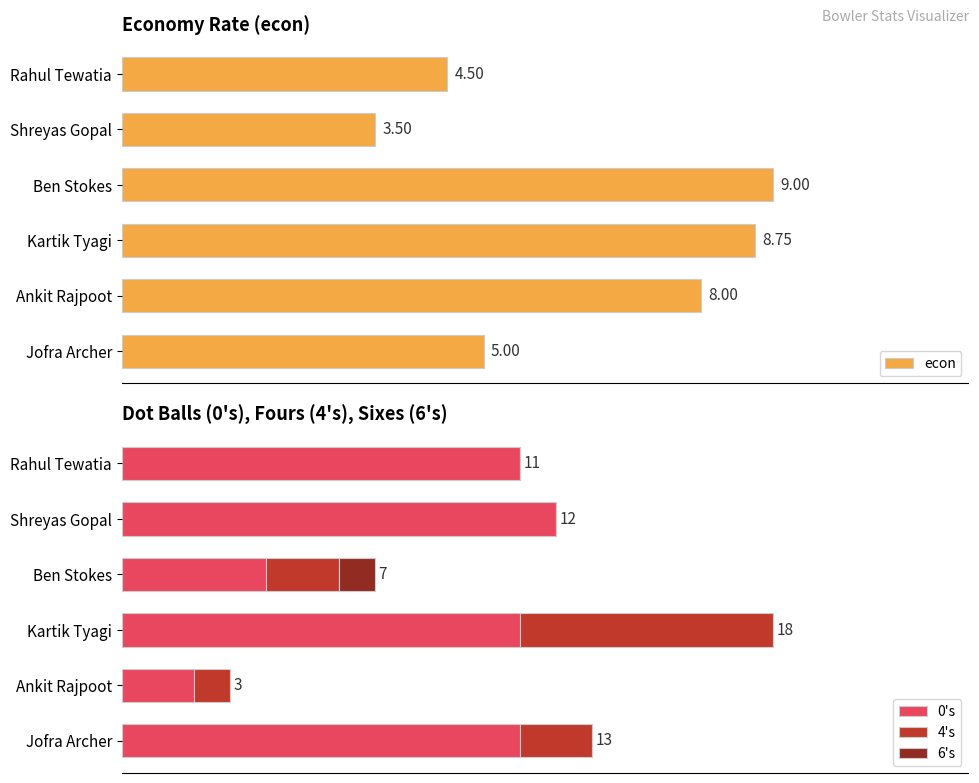

How many groups of bars are there?

6